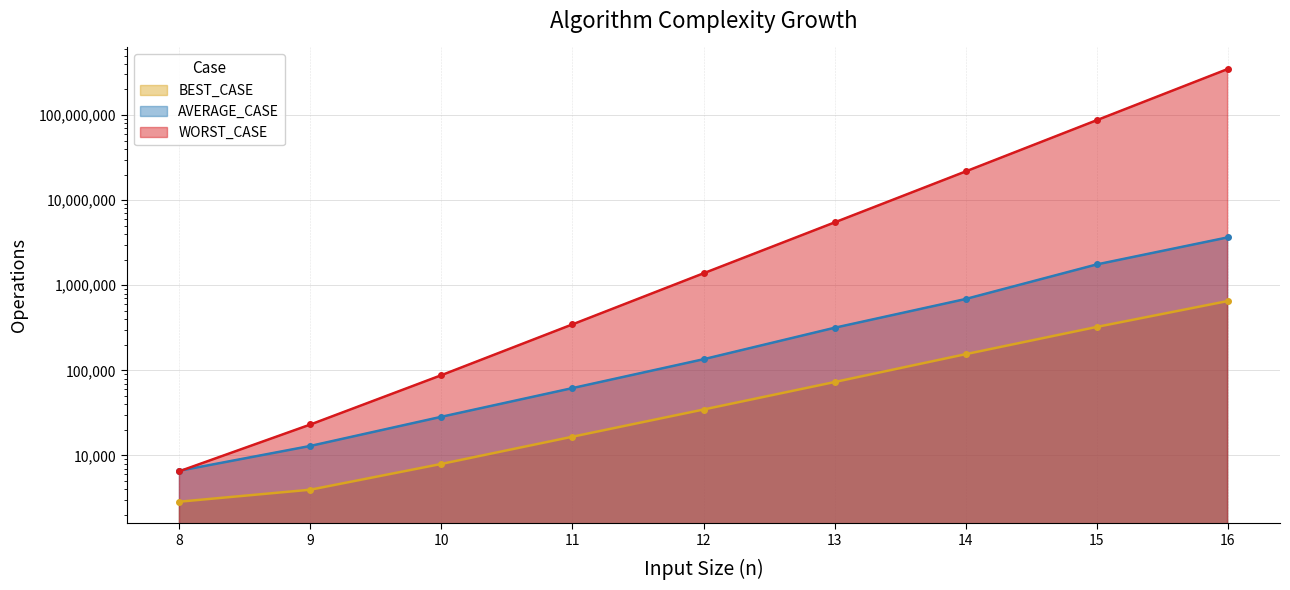

Between 11 and 12, which series saw the biggest shift?

WORST_CASE